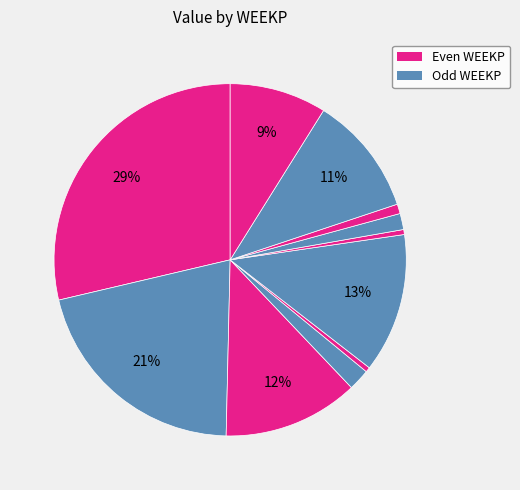

How many segments does this pie chart have?

11